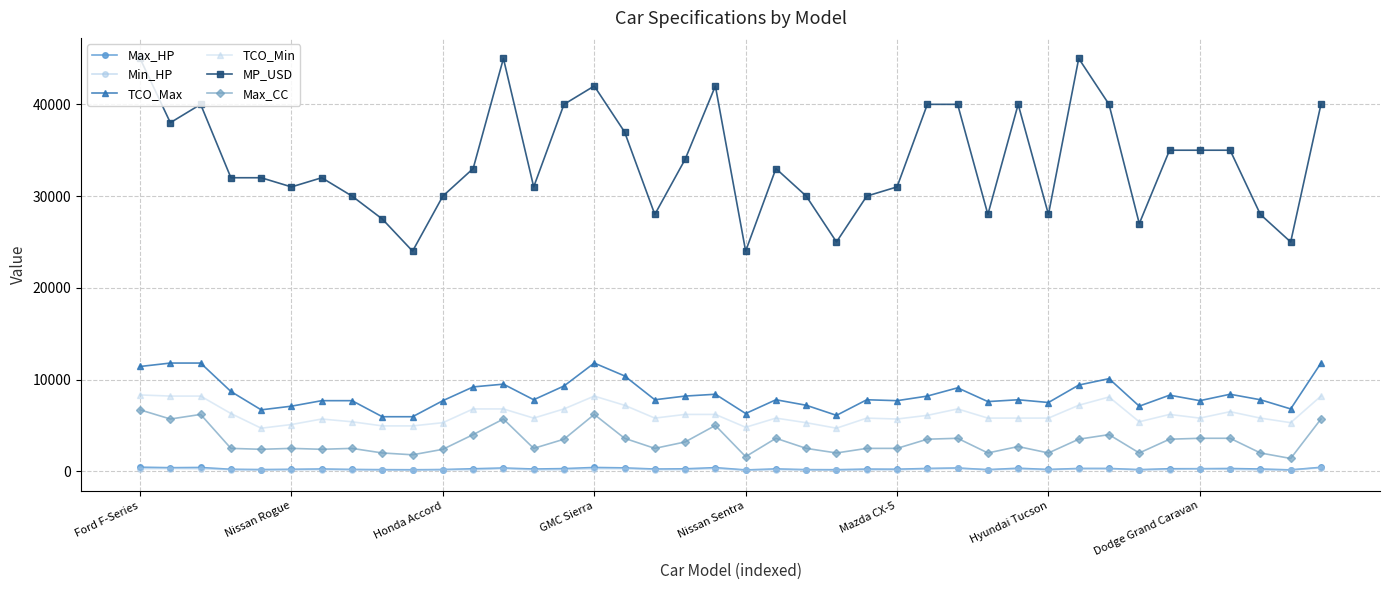

True or false: TCO_Max has more than 0 points higher than both neighbors.

True